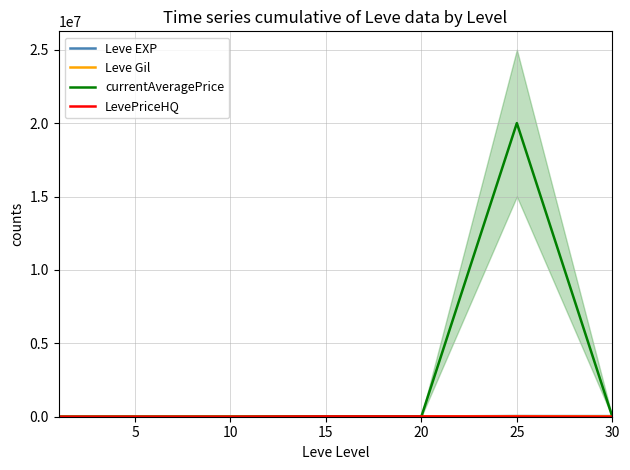

What is the sum of the Leve Gil values at 30 and 5?

28950.0